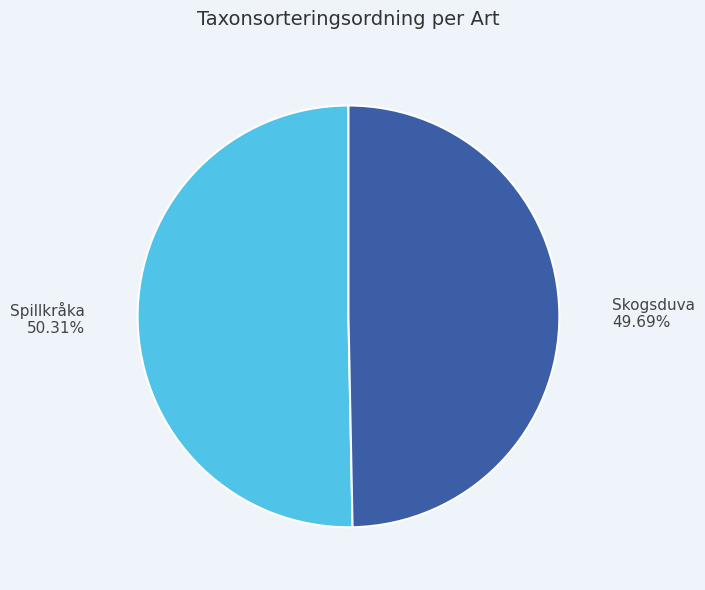

Rank the categories by value from highest to lowest.

Spillkråka, Skogsduva